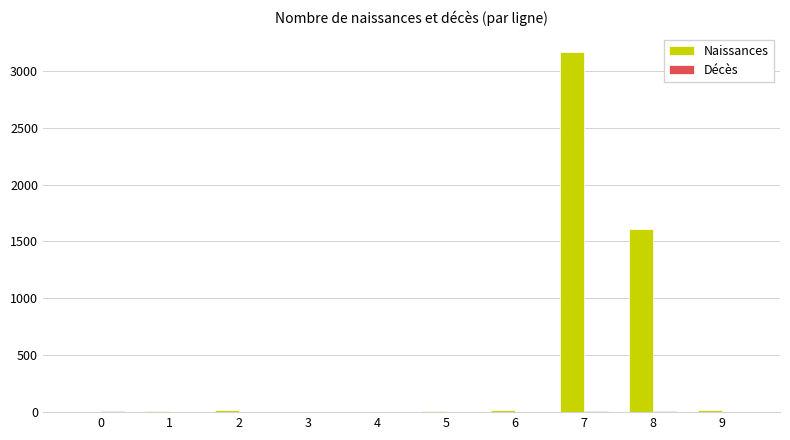

The value of Naissances at 7 is 3168. True or false?

True